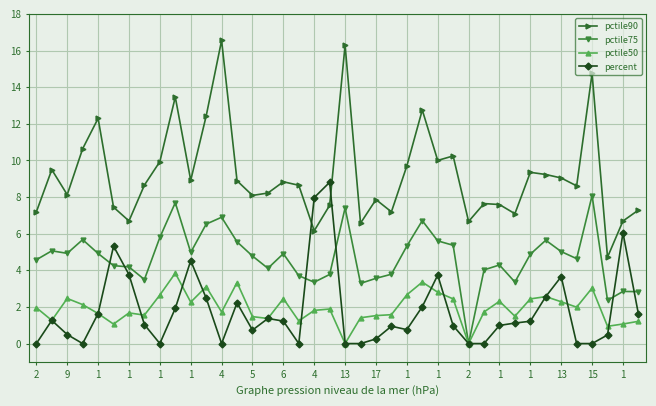

Is this an area chart (filled region under the line)?

No